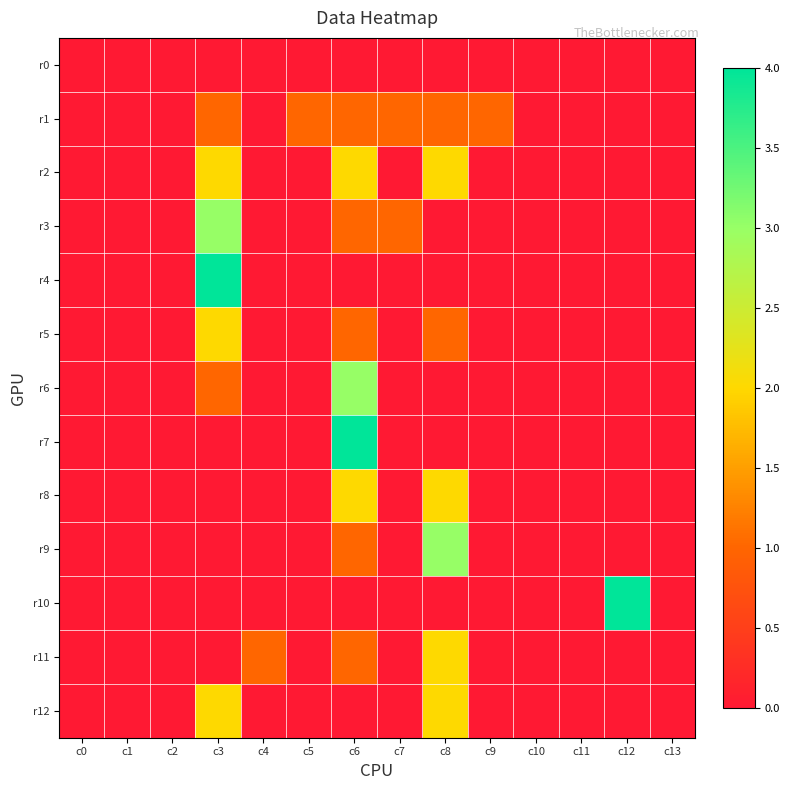

Reading left to right, extract all data points from this chart.

r0: c0=0	c1=0	c2=0	c3=0	c4=0	c5=0	c6=0	c7=0	c8=0	c9=0	c10=0	c11=0	c12=0	c13=0
r1: c0=0	c1=0	c2=0	c3=1	c4=0	c5=1	c6=1	c7=1	c8=1	c9=1	c10=0	c11=0	c12=0	c13=0
r2: c0=0	c1=0	c2=0	c3=2	c4=0	c5=0	c6=2	c7=0	c8=2	c9=0	c10=0	c11=0	c12=0	c13=0
r3: c0=0	c1=0	c2=0	c3=3	c4=0	c5=0	c6=1	c7=1	c8=0	c9=0	c10=0	c11=0	c12=0	c13=0
r4: c0=0	c1=0	c2=0	c3=4	c4=0	c5=0	c6=0	c7=0	c8=0	c9=0	c10=0	c11=0	c12=0	c13=0
r5: c0=0	c1=0	c2=0	c3=2	c4=0	c5=0	c6=1	c7=0	c8=1	c9=0	c10=0	c11=0	c12=0	c13=0
r6: c0=0	c1=0	c2=0	c3=1	c4=0	c5=0	c6=3	c7=0	c8=0	c9=0	c10=0	c11=0	c12=0	c13=0
r7: c0=0	c1=0	c2=0	c3=0	c4=0	c5=0	c6=4	c7=0	c8=0	c9=0	c10=0	c11=0	c12=0	c13=0
r8: c0=0	c1=0	c2=0	c3=0	c4=0	c5=0	c6=2	c7=0	c8=2	c9=0	c10=0	c11=0	c12=0	c13=0
r9: c0=0	c1=0	c2=0	c3=0	c4=0	c5=0	c6=1	c7=0	c8=3	c9=0	c10=0	c11=0	c12=0	c13=0
r10: c0=0	c1=0	c2=0	c3=0	c4=0	c5=0	c6=0	c7=0	c8=0	c9=0	c10=0	c11=0	c12=4	c13=0
r11: c0=0	c1=0	c2=0	c3=0	c4=1	c5=0	c6=1	c7=0	c8=2	c9=0	c10=0	c11=0	c12=0	c13=0
r12: c0=0	c1=0	c2=0	c3=2	c4=0	c5=0	c6=0	c7=0	c8=2	c9=0	c10=0	c11=0	c12=0	c13=0